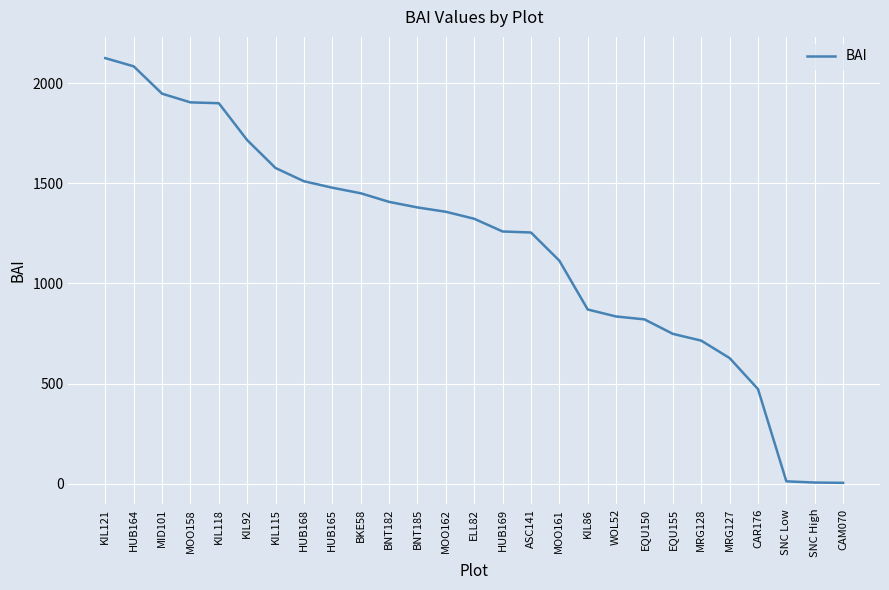

Between MRG128 and KIL121, which is larger?

KIL121